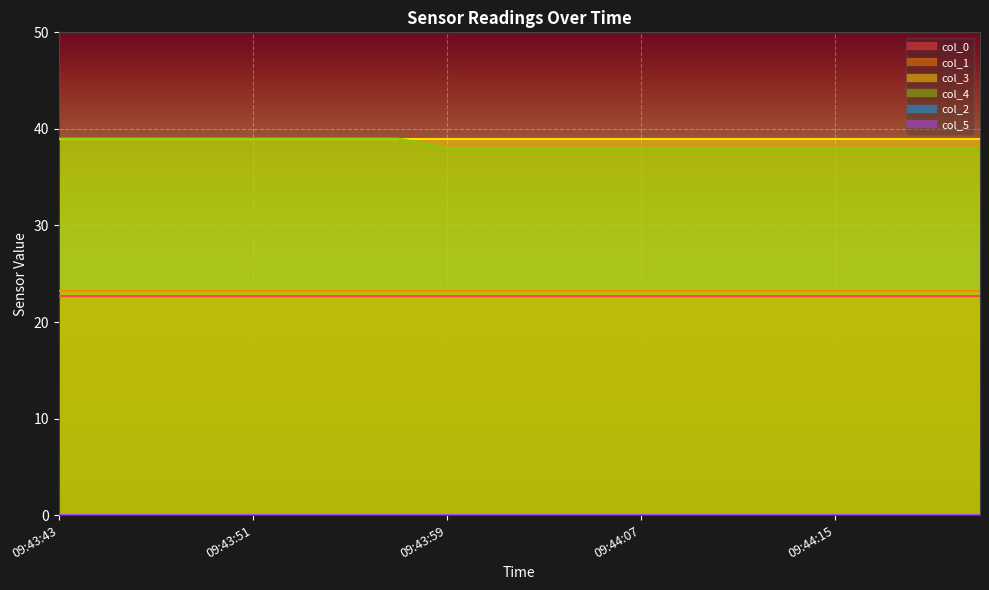

What is the maximum value shown in the chart?

39.0